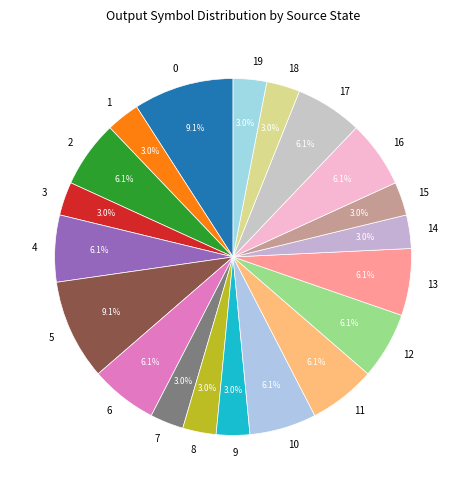

How many slices are in this pie chart?

20